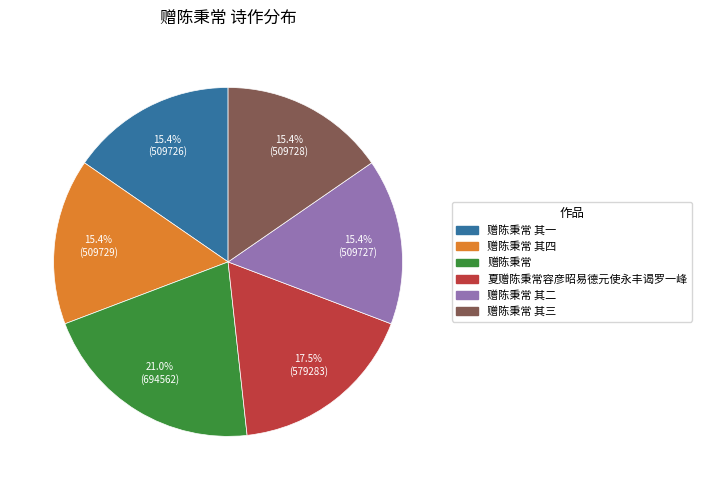

Does any single category account for the majority?

No